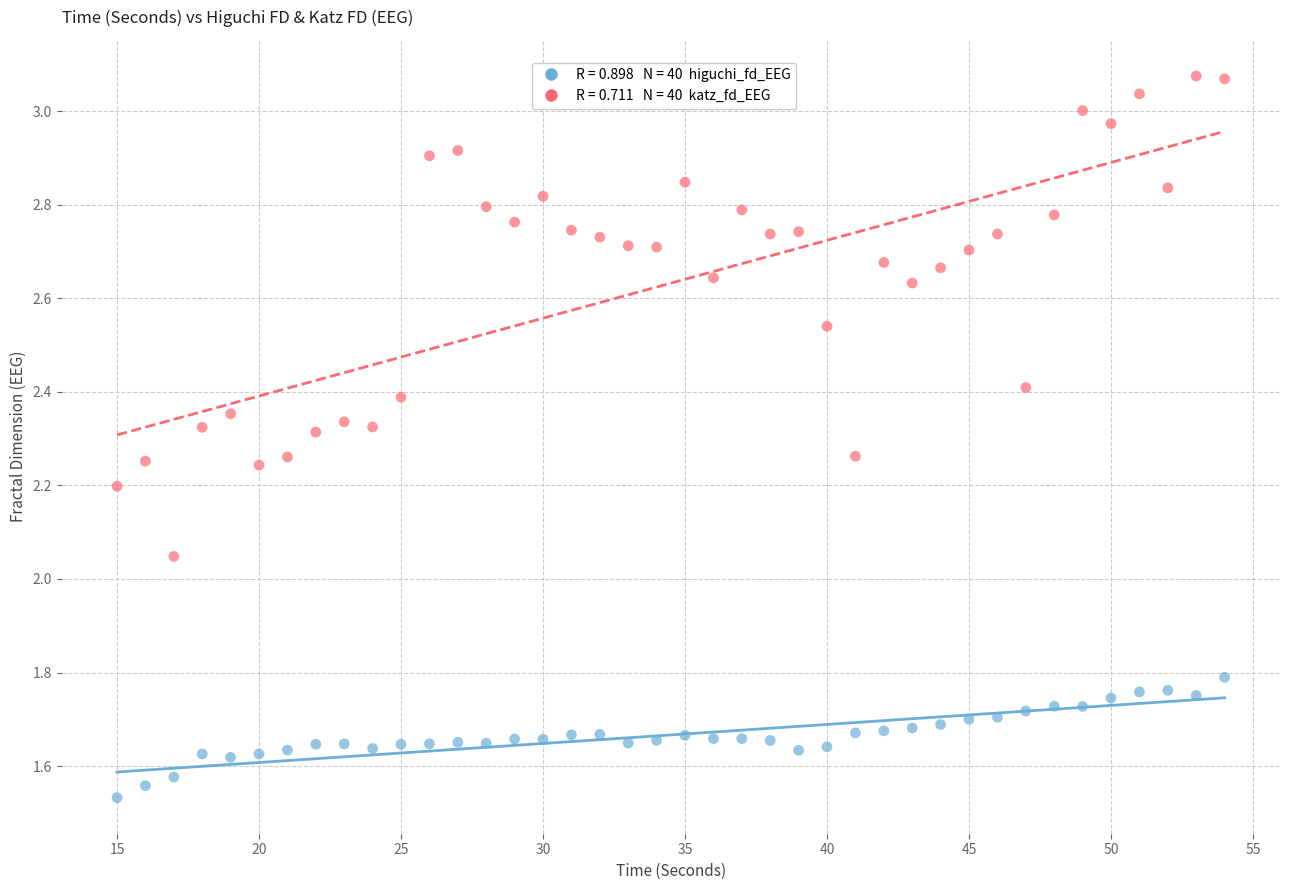

Across all data points, what is the range of X values (max minus min)?

39.0